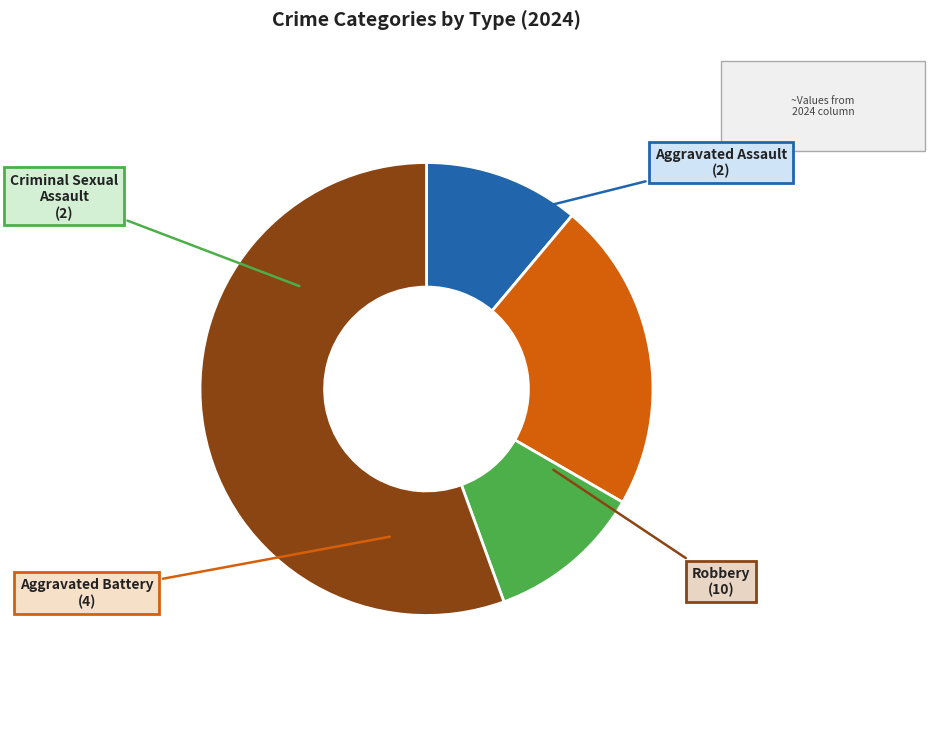

Is there any slice that represents more than half of the pie?

Yes